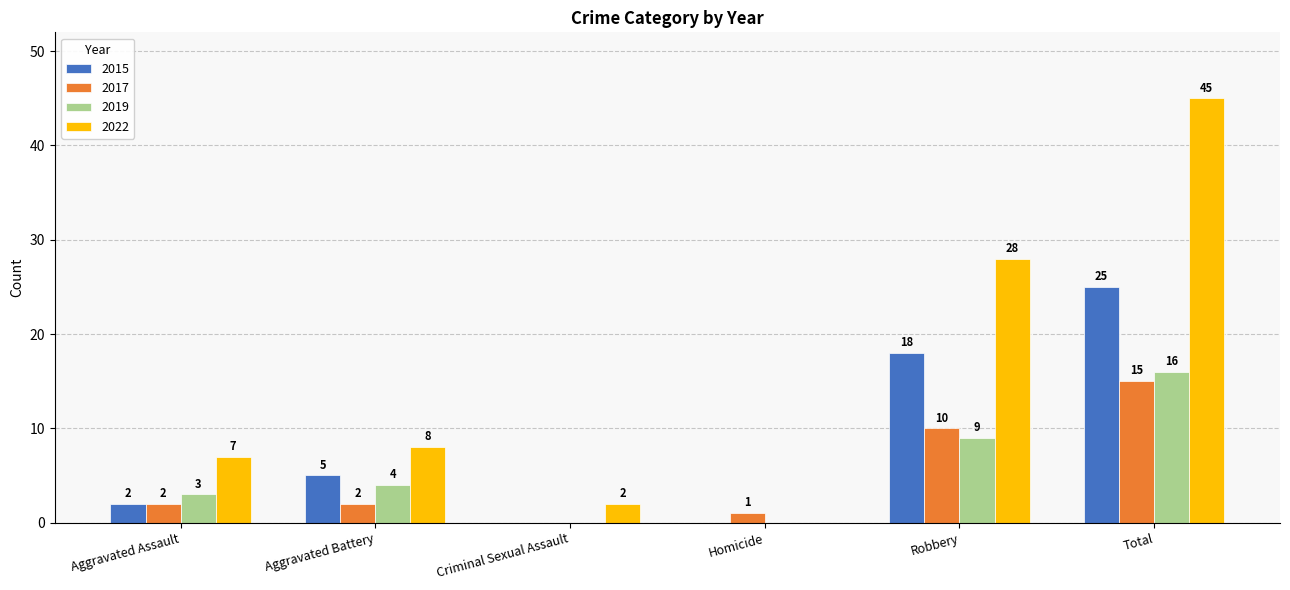

What are all the series names shown in the legend?

2015, 2017, 2019, 2022